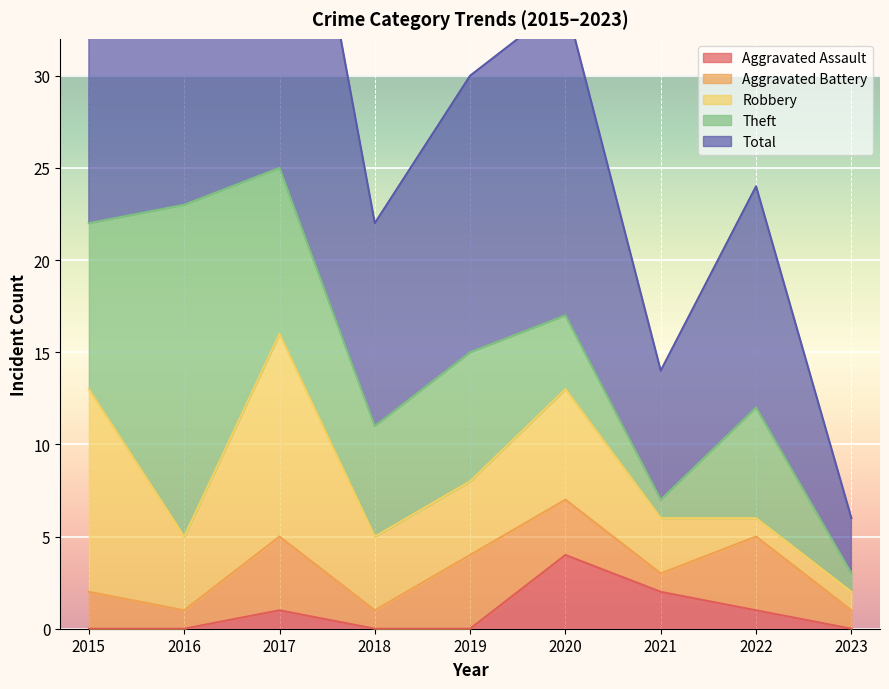

What is the value of the Theft point at the 4th from the left?

6